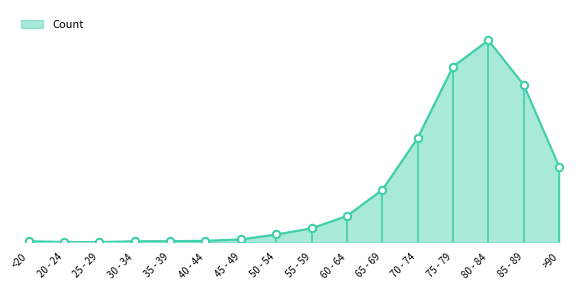

What is the ratio of the value at >90 to the value at 85 - 89?

0.5